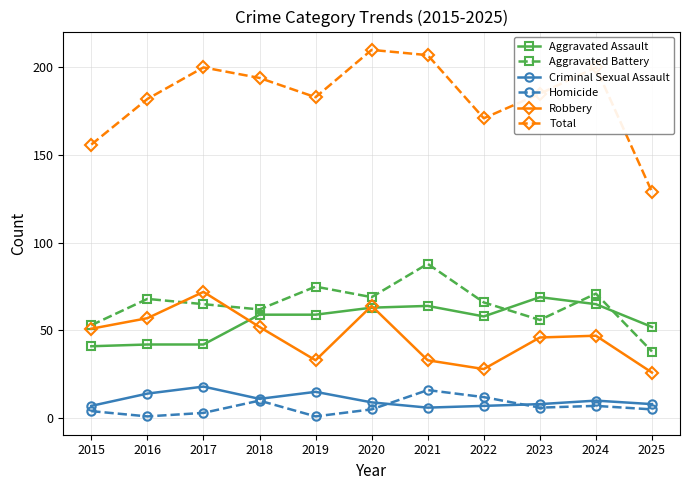

What is the spread (max minus min) of values at 2019?

182